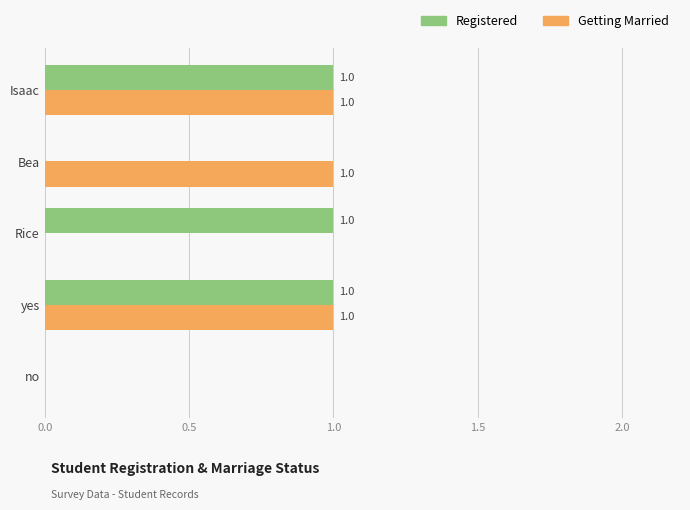

How many Getting Married values are between 0 and 1?

5